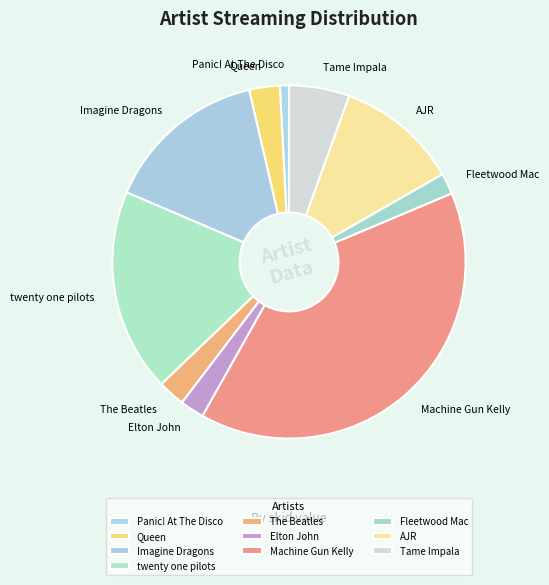

Approximately how many times larger is the value at Imagine Dragons compared to Tame Impala?

2.7